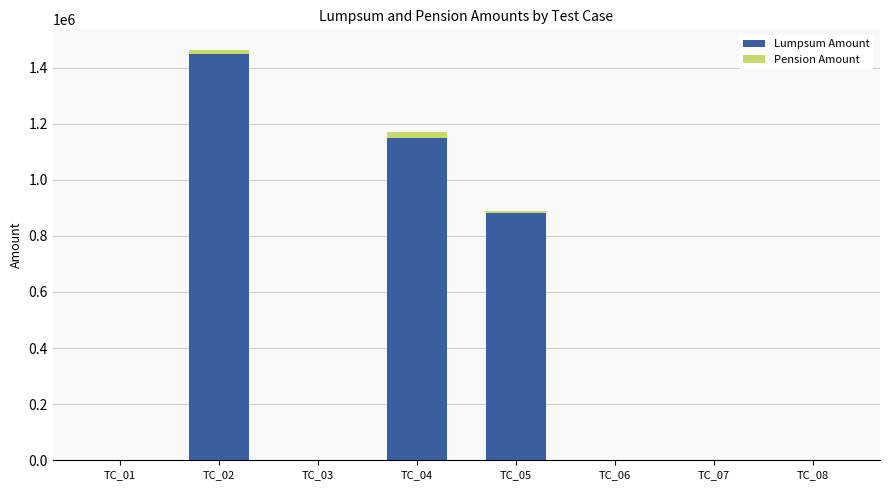

Reading left to right, what are the values for Lumpsum Amount?

TC_01=0	TC_02=1450000	TC_03=0	TC_04=1150500	TC_05=880000	TC_06=0	TC_07=0	TC_08=0